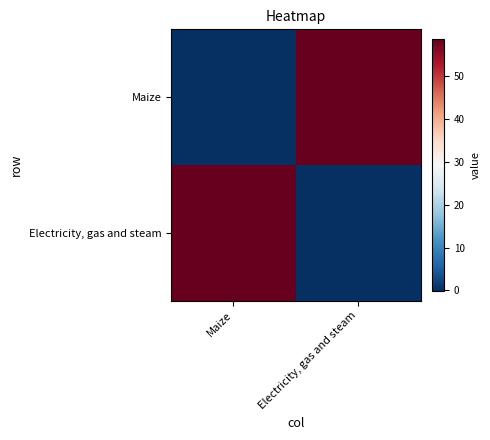

What is the difference between the highest and lowest values at Electricity, gas and steam?

58.7